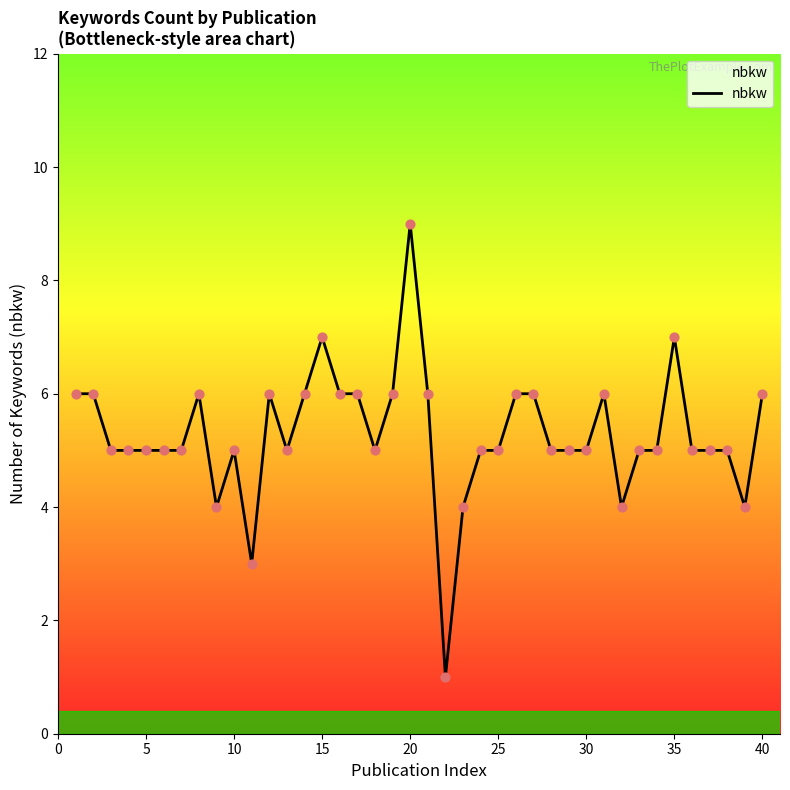

What is the greatest value displayed?

9